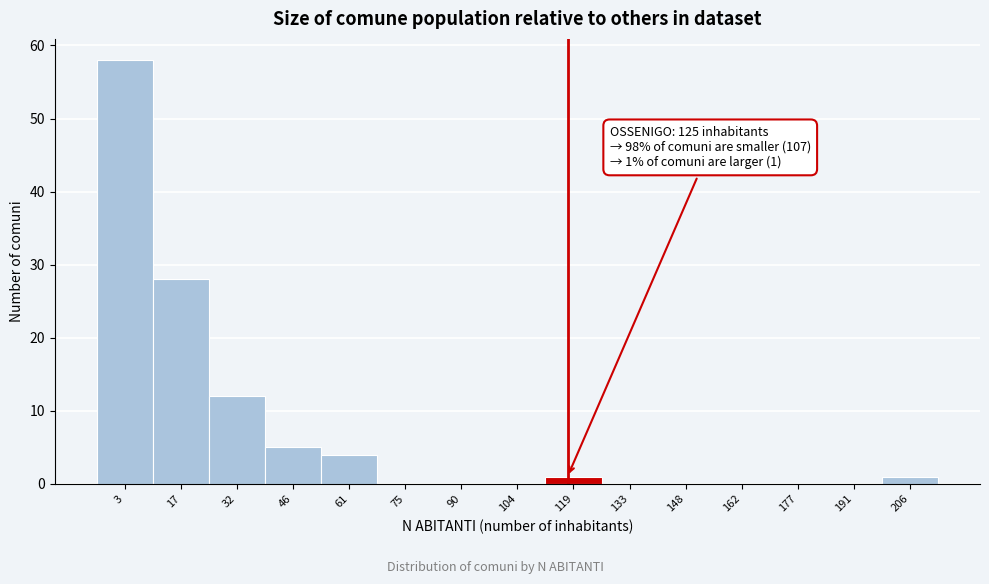

Reading left to right, extract all data points from this chart.

3=58	17=28	32=12	46=5	61=4	75=0	90=0	104=0	119=1	133=0	148=0	162=0	177=0	191=0	206=1